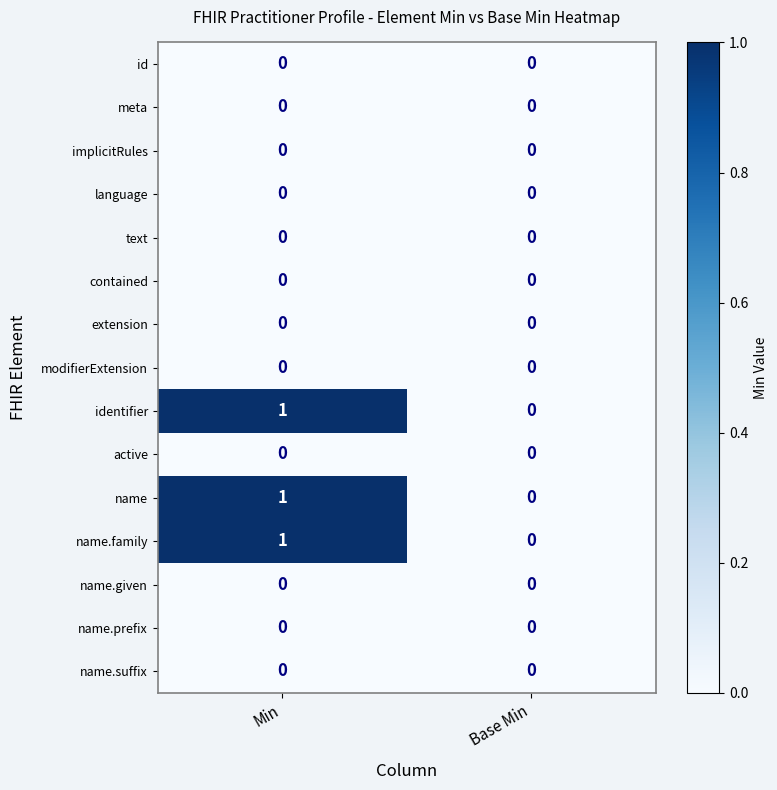

At which category is the sum across all series the highest?

Min